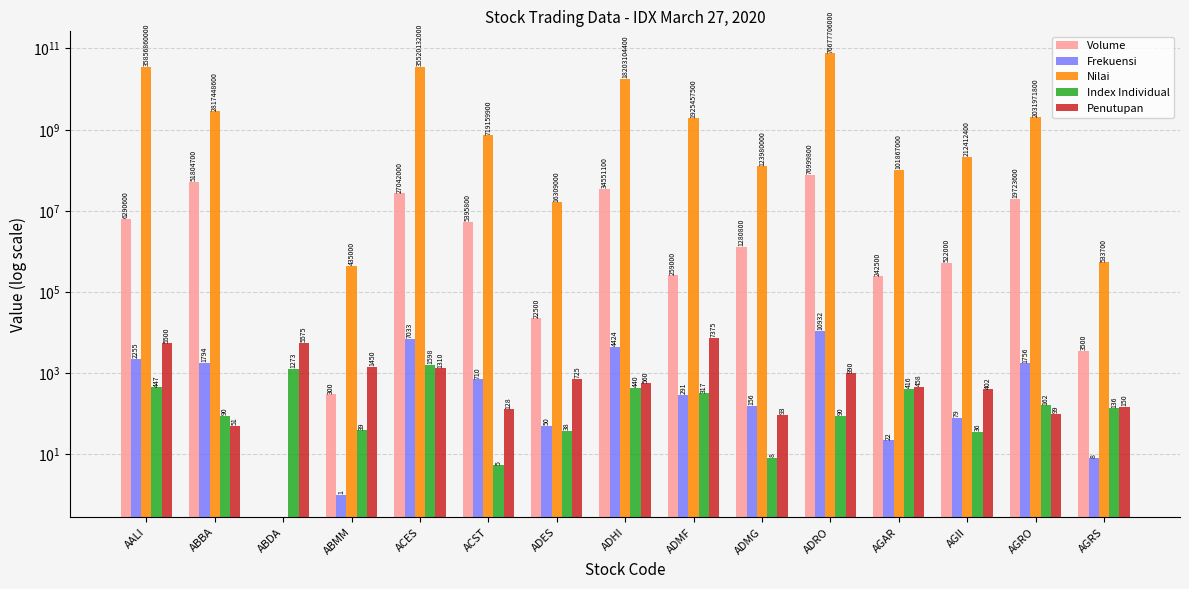

Where does the Volume series first go above 1280800?

AALI